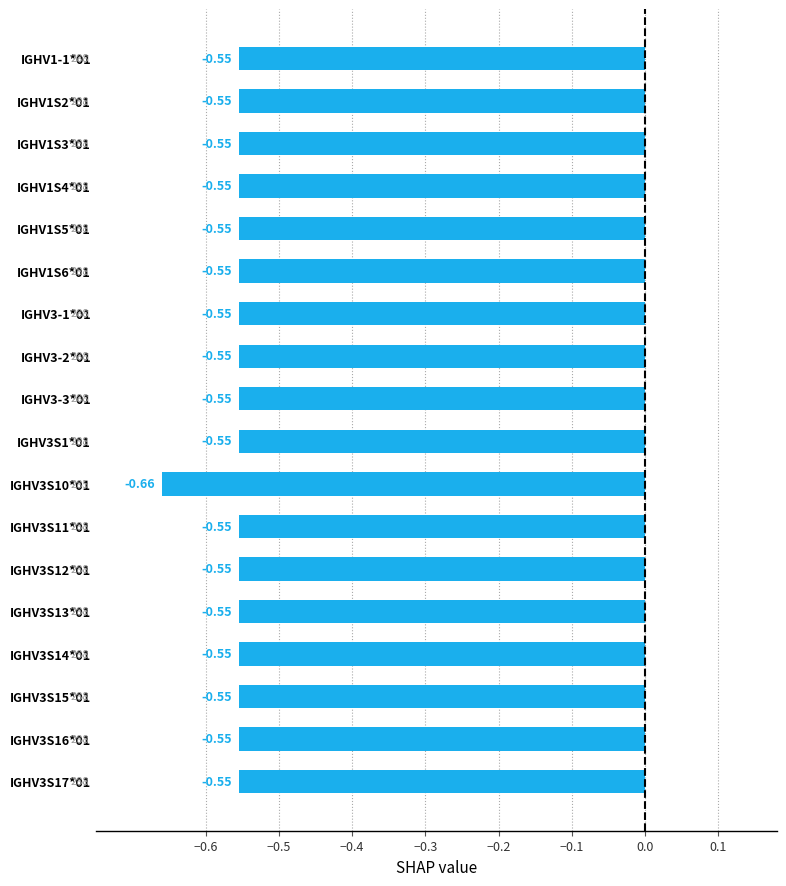

Count the number of categories in the chart.

18